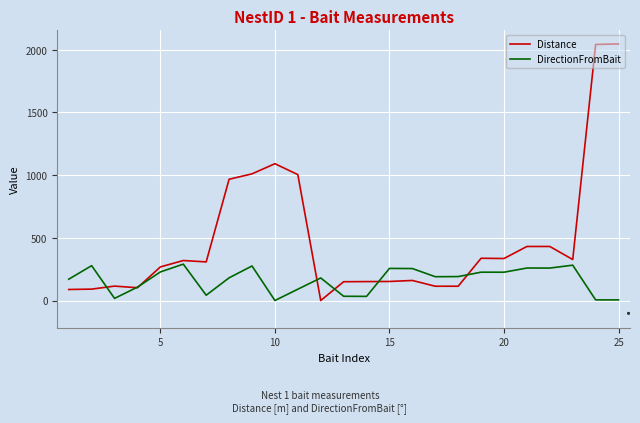

What is the greatest value displayed?

2046.0